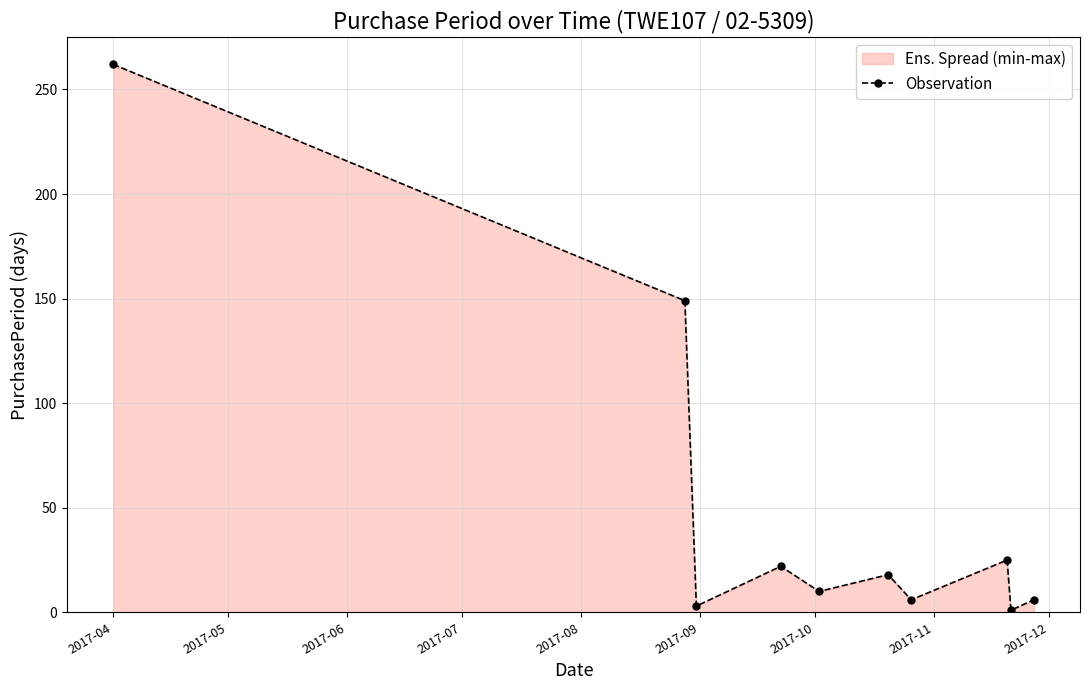

What is the minimum value shown in the chart?

1